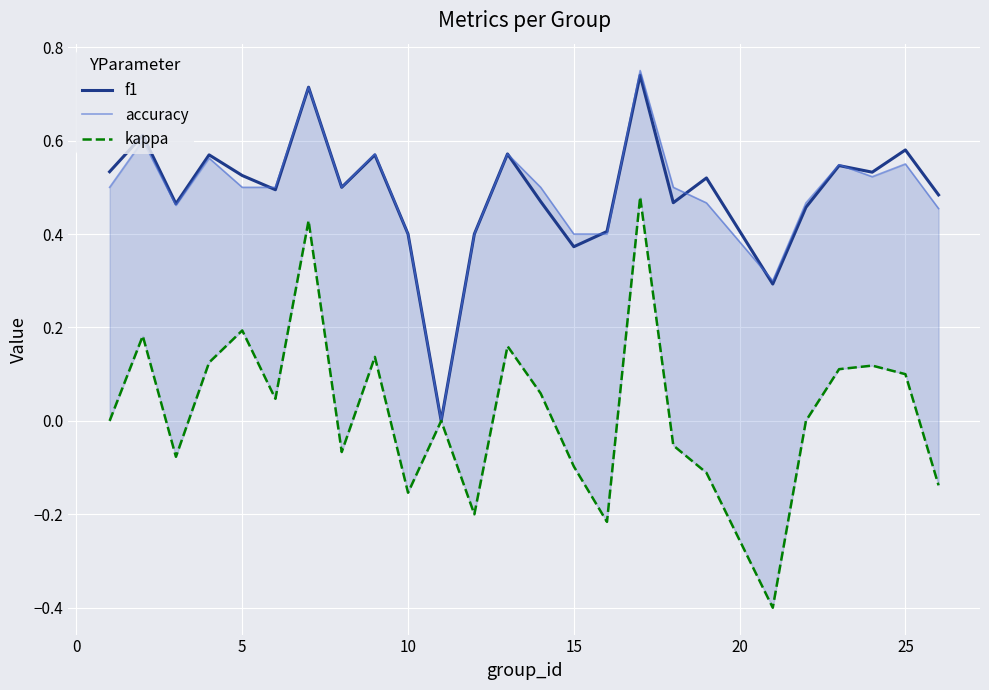

What is the lowest value of the kappa series?

-0.4